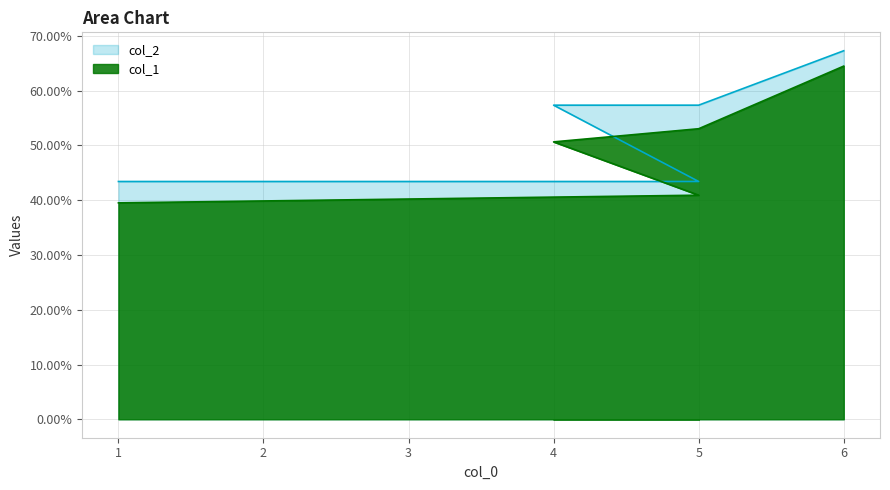

True or false: col_2 has more than 0 points higher than both neighbors.

False